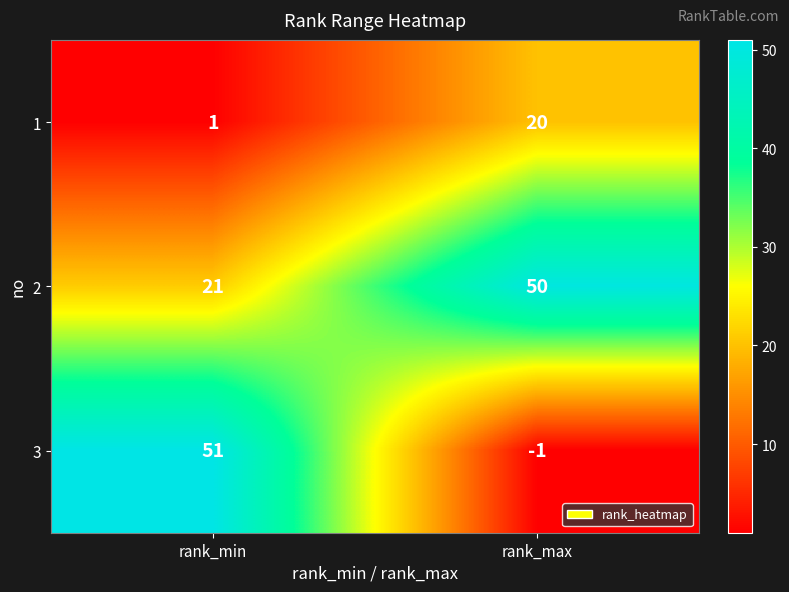

What value does the 2 series have at rank_min, to the nearest 5?

20